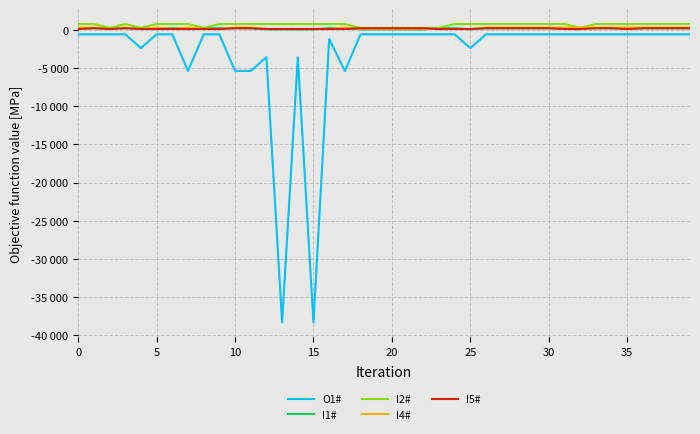

What are all the series names shown in the legend?

O1#, I1#, I2#, I4#, I5#